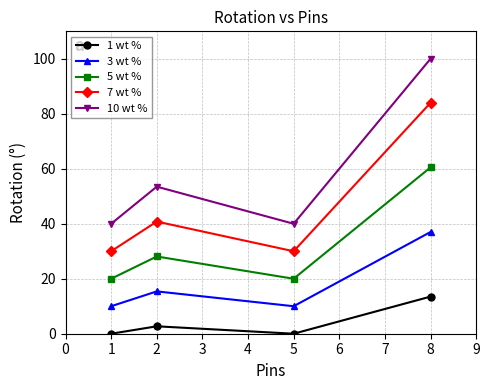

How many lines are shown in the chart?

5